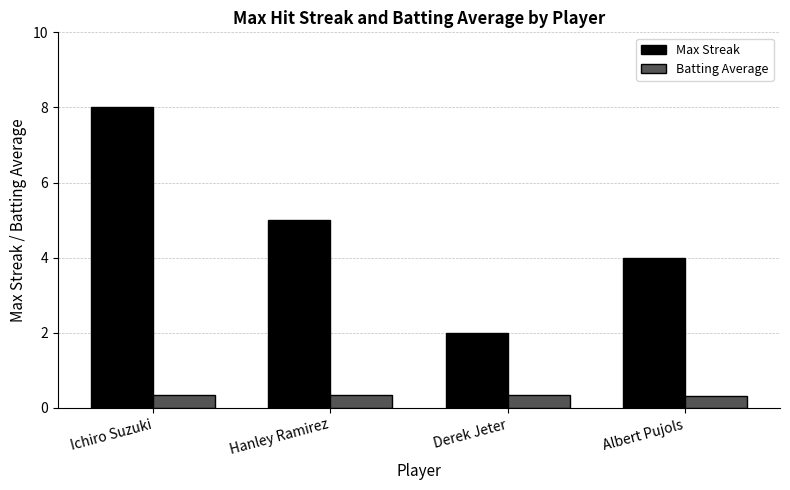

How many groups of bars are there?

4